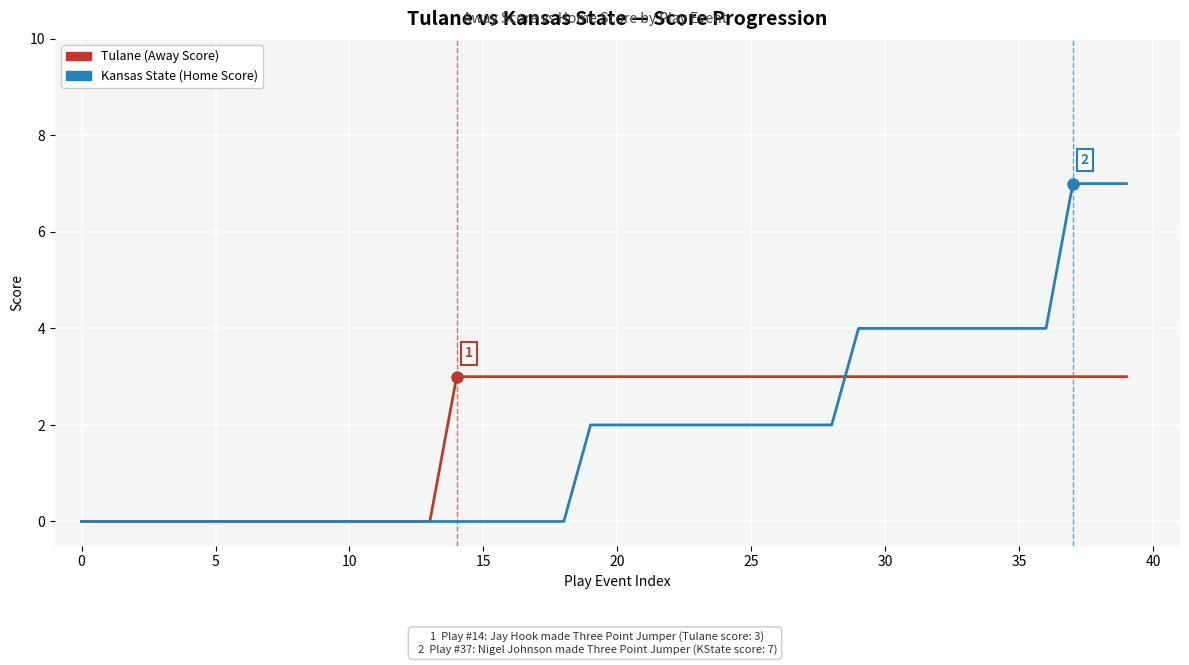

List the series in order of their peak value, highest first.

Kansas State (Home Score), Tulane (Away Score)